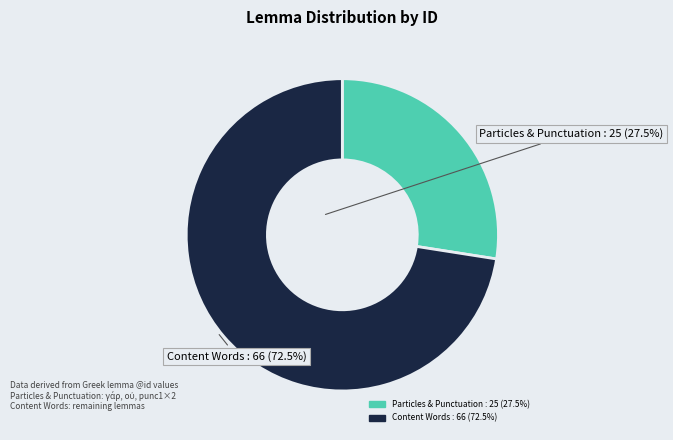

Is there any slice that represents more than half of the pie?

Yes